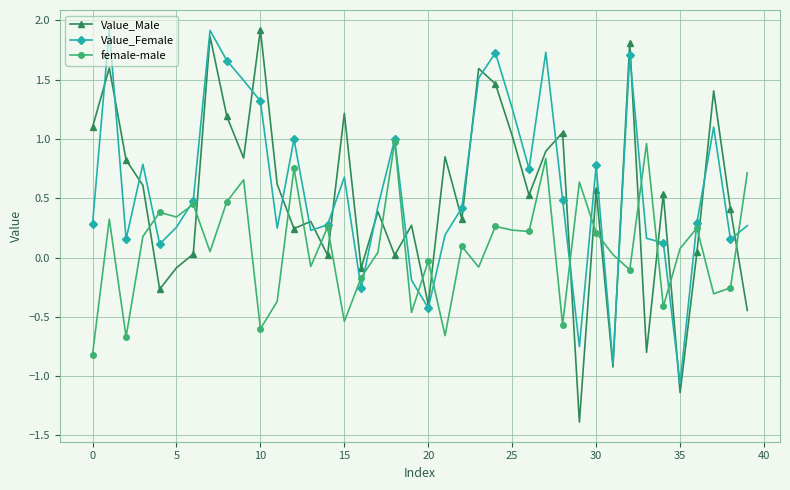

In female-male, how many points are lower than both neighbors (excluding endpoints)?

14